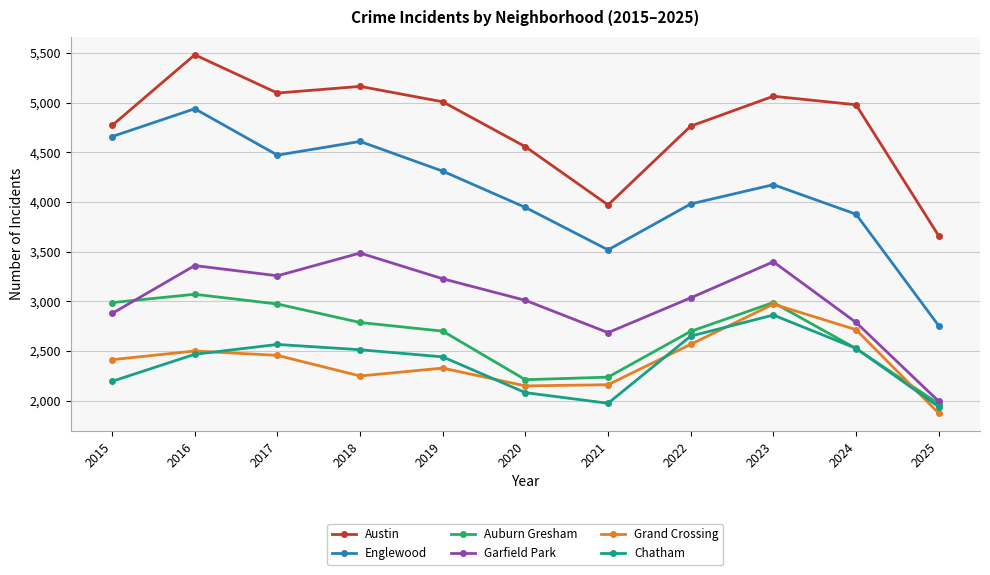

True or false: Englewood and Garfield Park cross at least once.

False